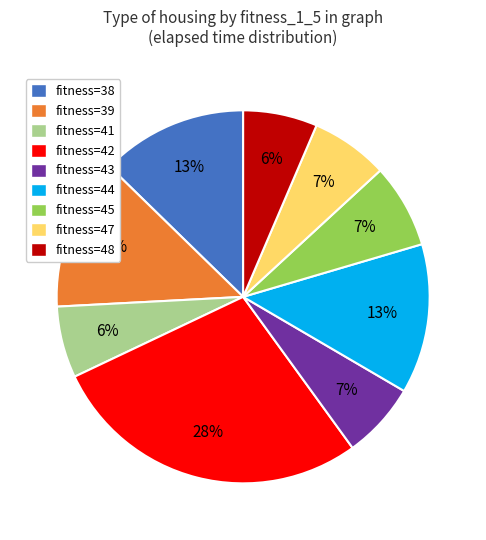

How many segments does this pie chart have?

9